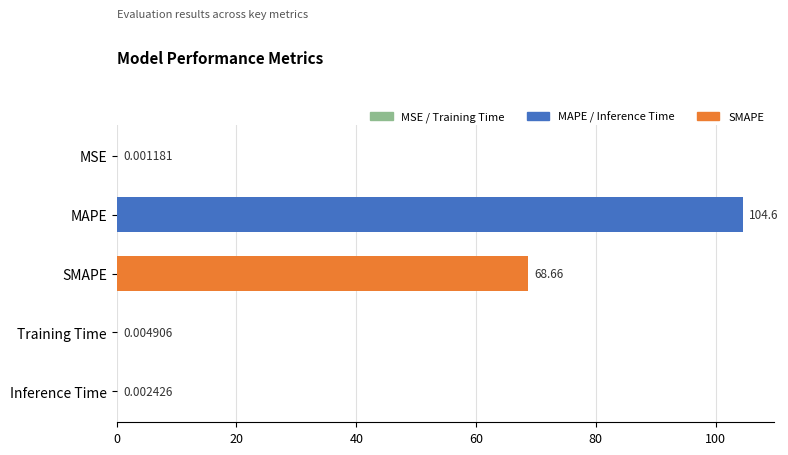

Where is the data nearest to the value 52?

SMAPE